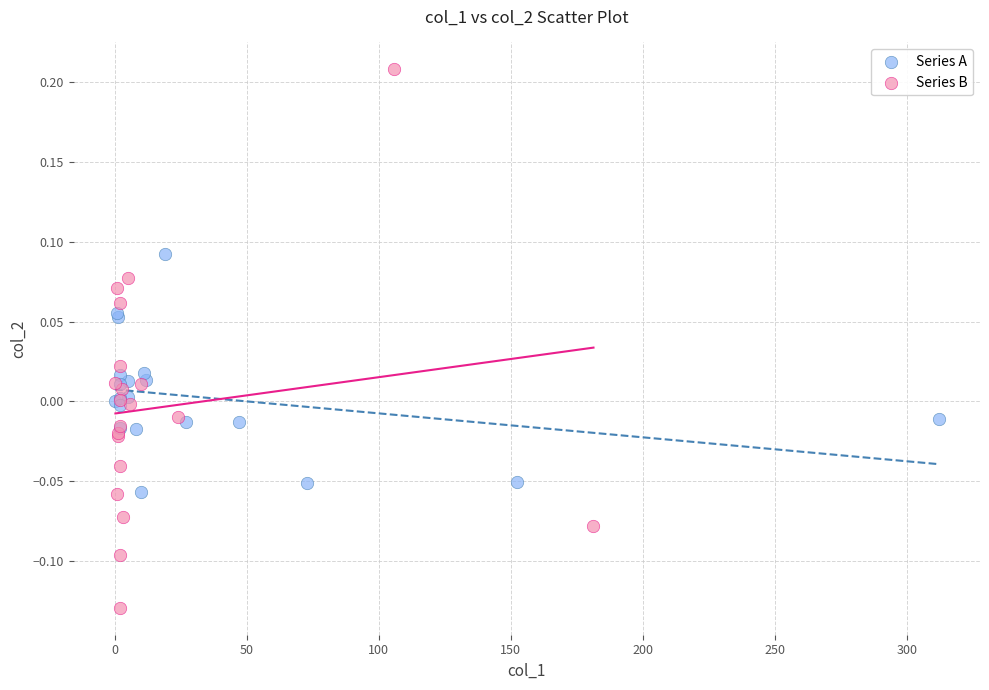

Which series contains the lowest Y value?

Series B